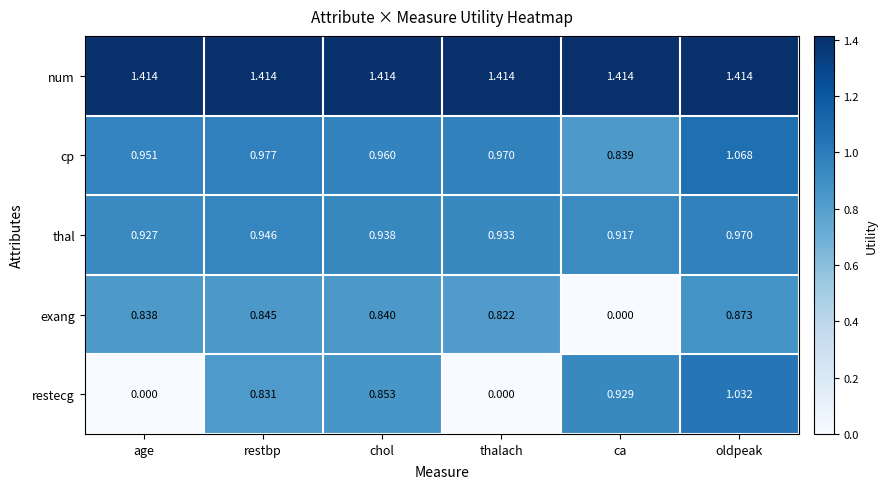

Which series changed the most between ca and oldpeak?

exang